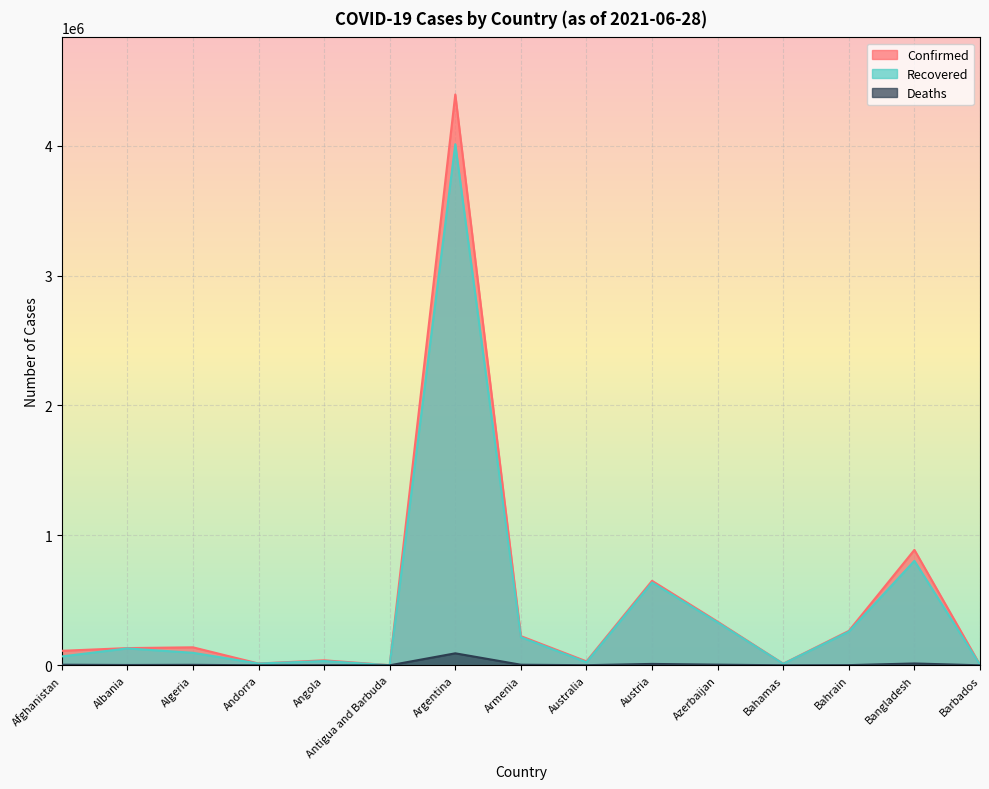

At which label does Recovered first exceed 96335?

Albania